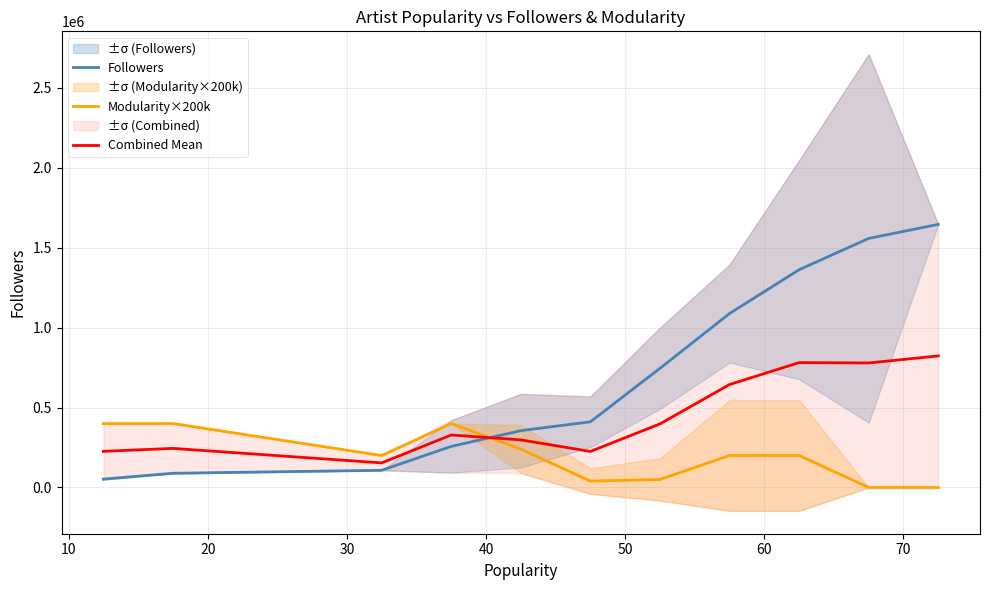

True or false: Followers and Combined Mean intersect in this chart.

True